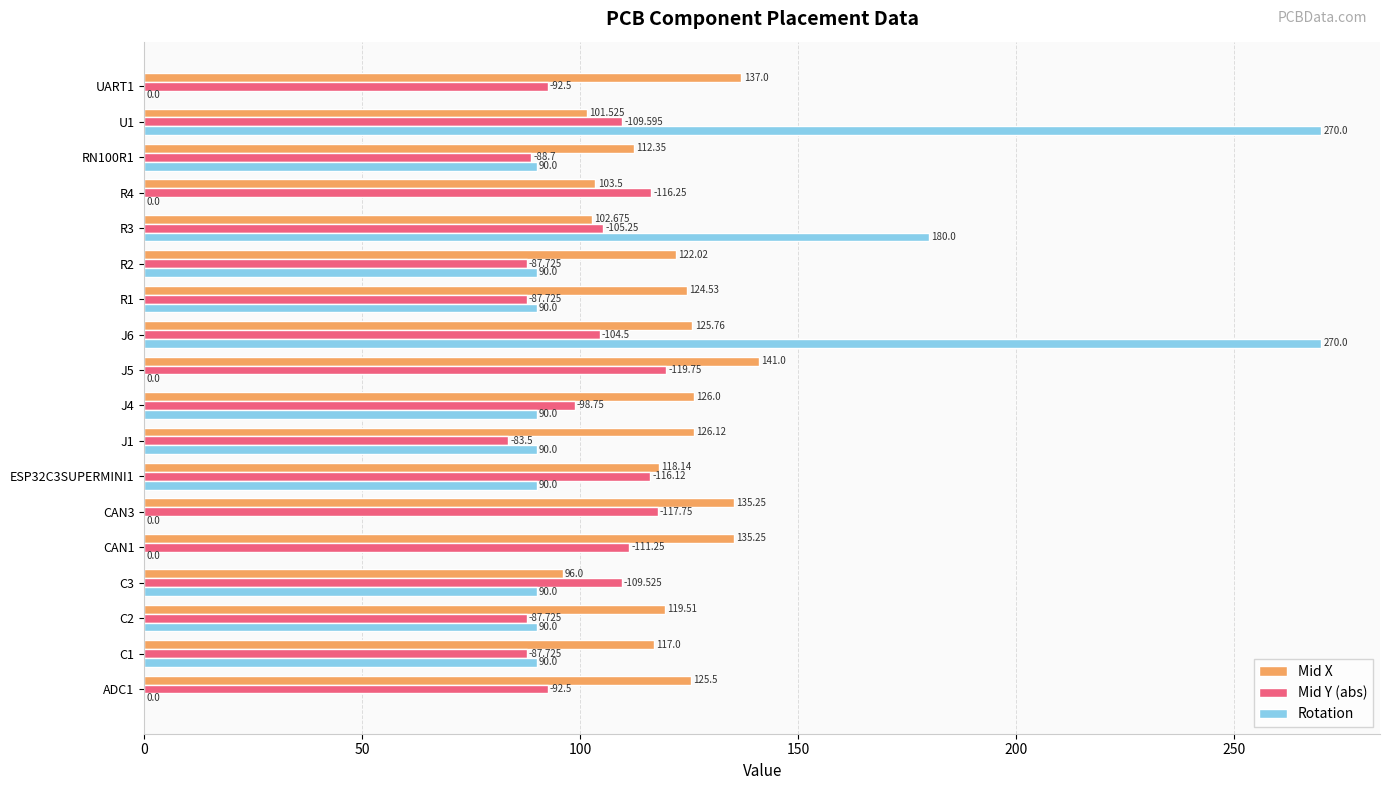

Which series has the largest total across all categories?

Mid X